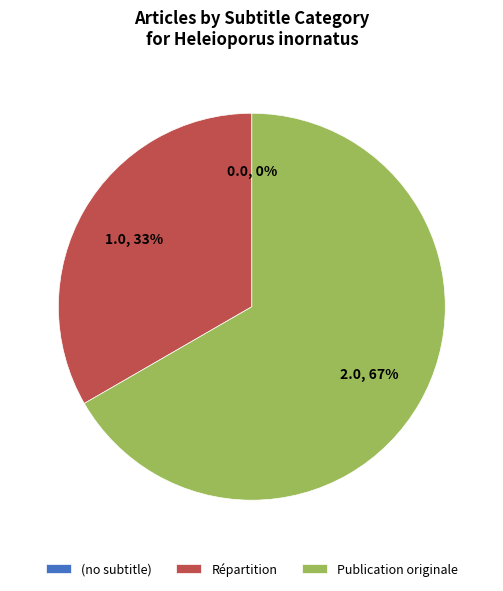

Which slice is the largest?

Publication originale